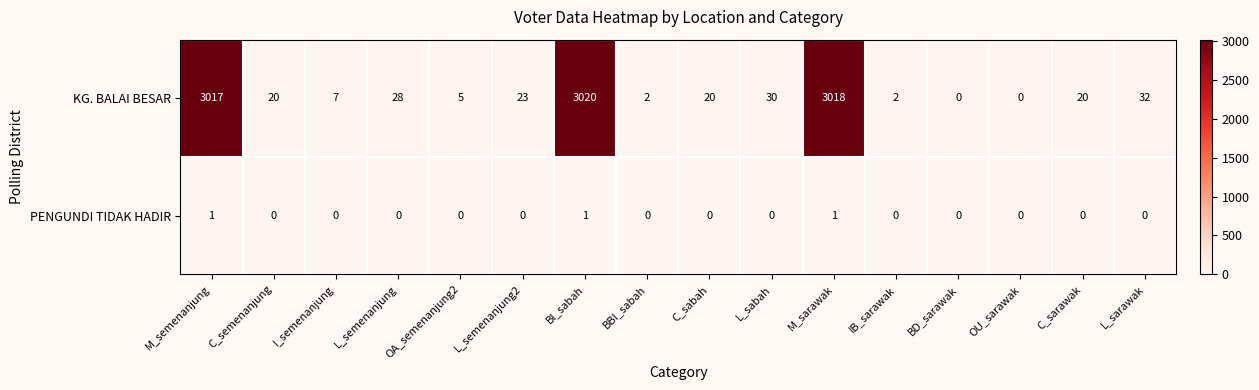

List the series in order of their peak value, highest first.

KG. BALAI BESAR, PENGUNDI TIDAK HADIR